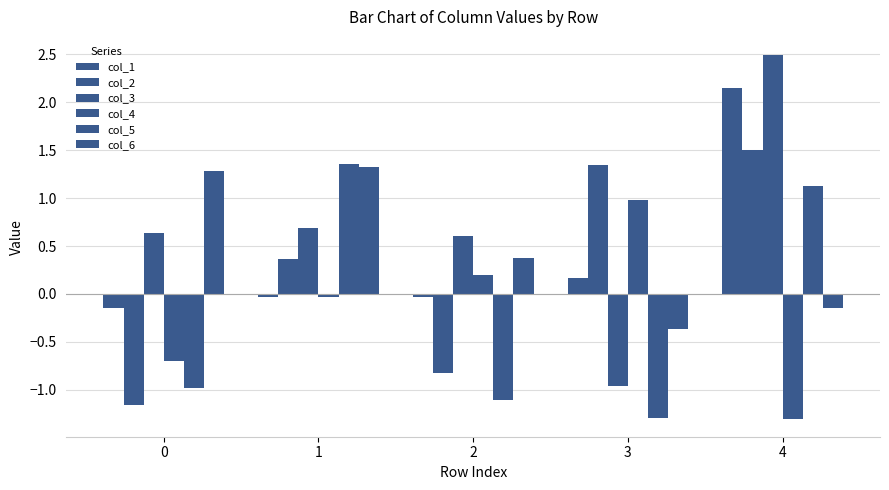

How many data points in col_2 are above 0?

3